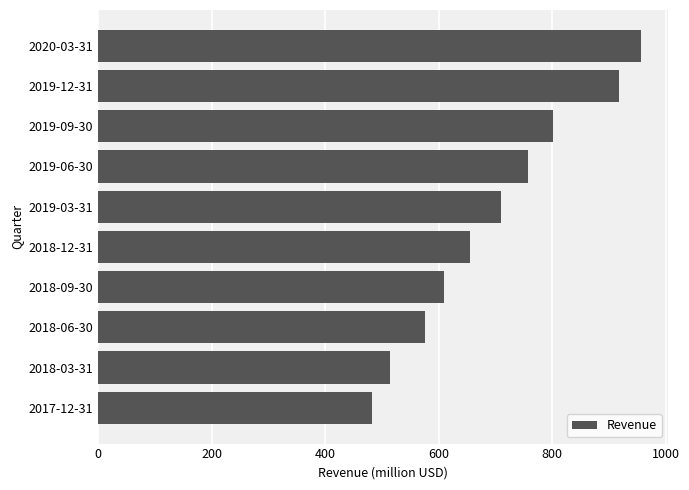

List the labels in order of value, smallest first.

2017-12-31, 2018-03-31, 2018-06-30, 2018-09-30, 2018-12-31, 2019-03-31, 2019-06-30, 2019-09-30, 2019-12-31, 2020-03-31